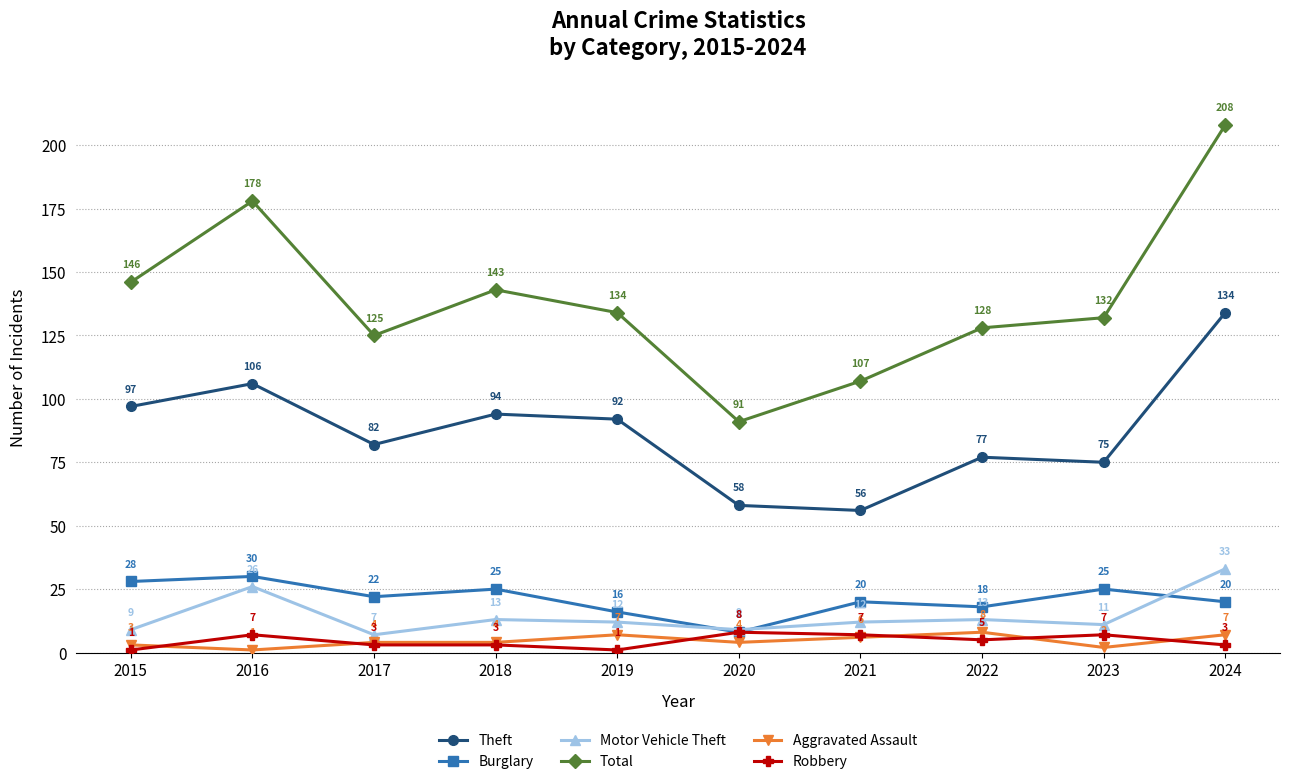

The value of Aggravated Assault at 2021 is 6. True or false?

True